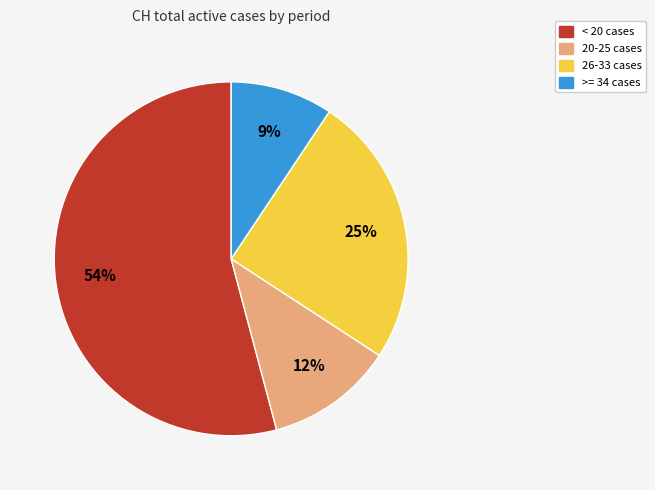

Is there any slice that represents more than half of the pie?

Yes